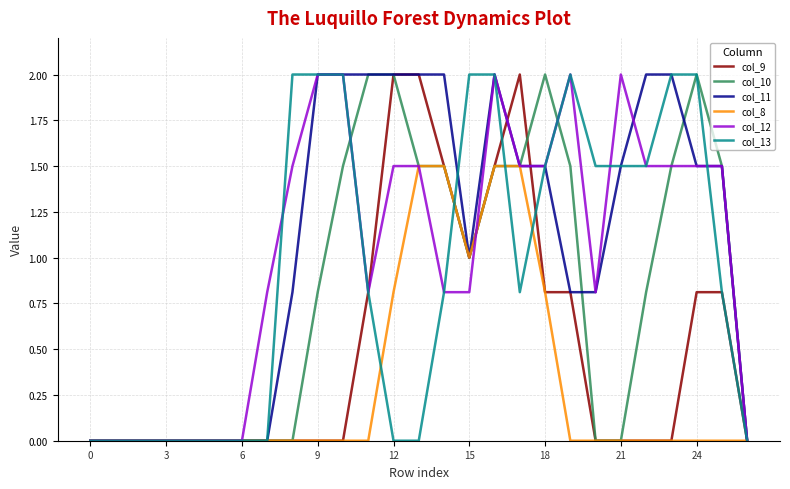

What is the greatest value displayed?

2.0